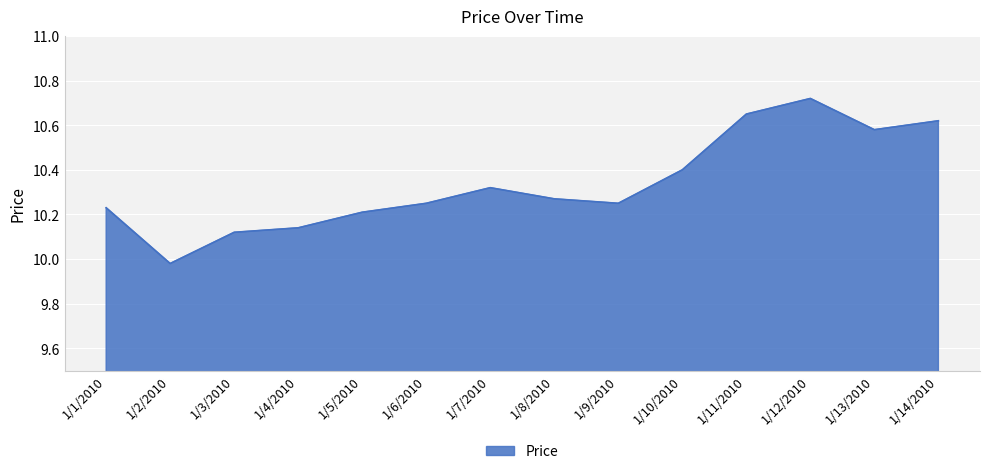

Which has a higher value, 1/12/2010 or 1/1/2010?

1/12/2010